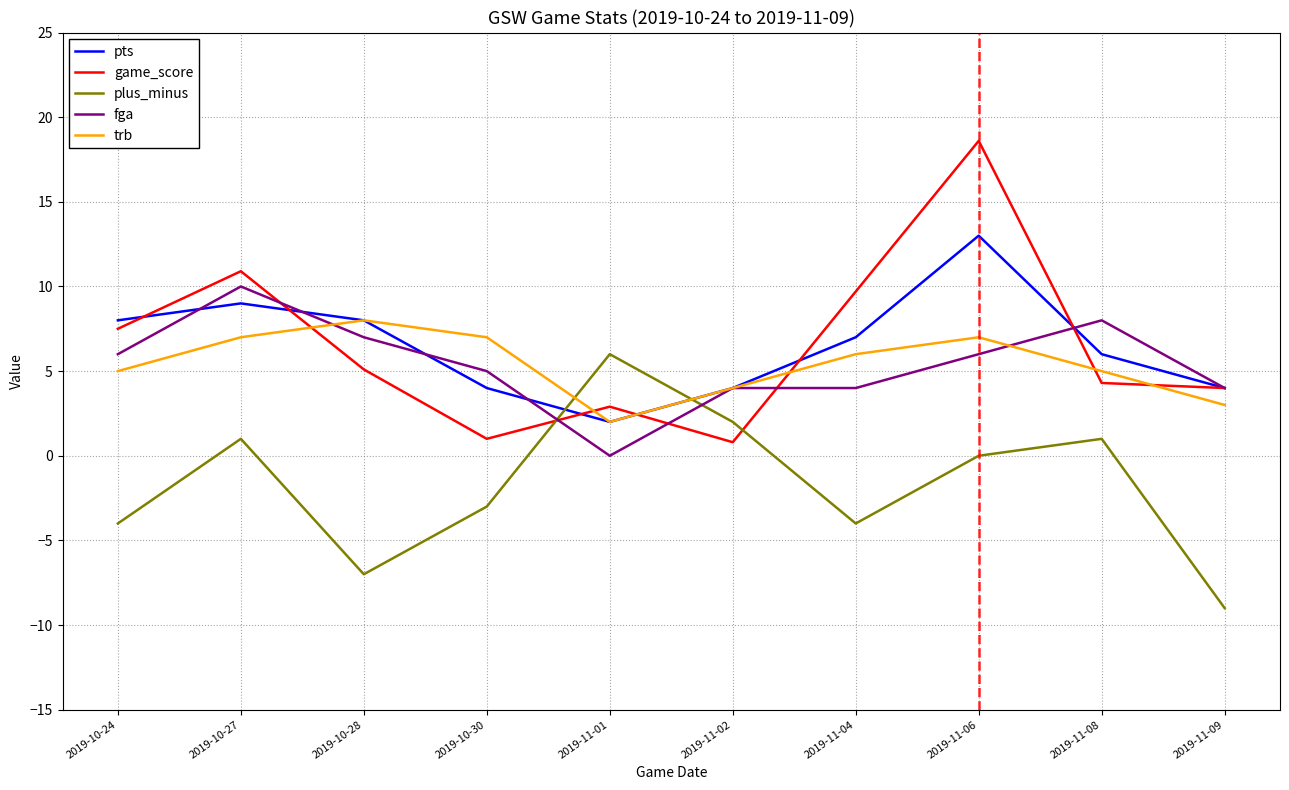

At which label does plus_minus reach its minimum?

2019-11-09